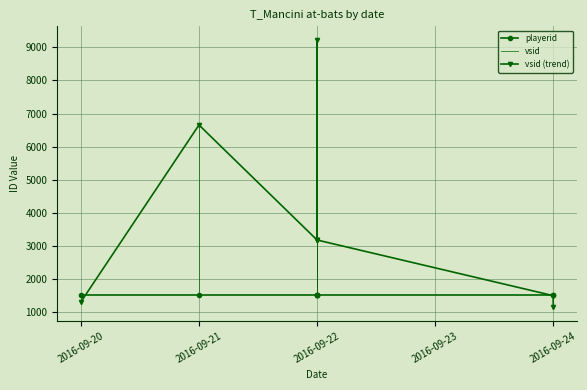

Which label corresponds to the largest value in the chart?

2016-09-22